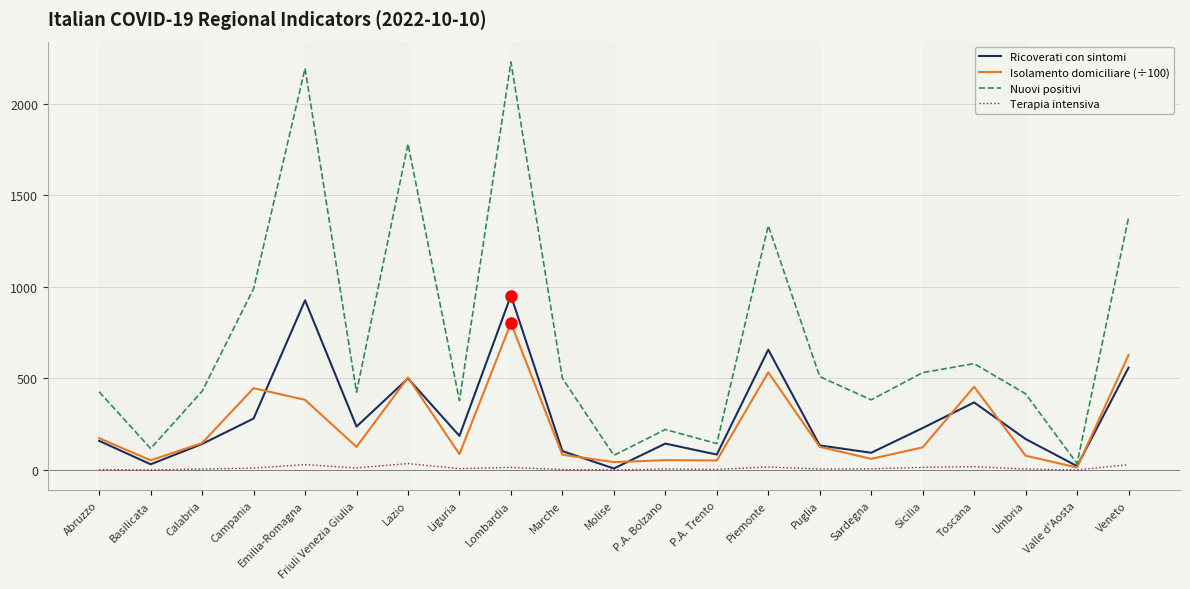

Rank the series by their maximum value, from lowest to highest.

Terapia intensiva, Isolamento domiciliare (÷100), Ricoverati con sintomi, Nuovi positivi